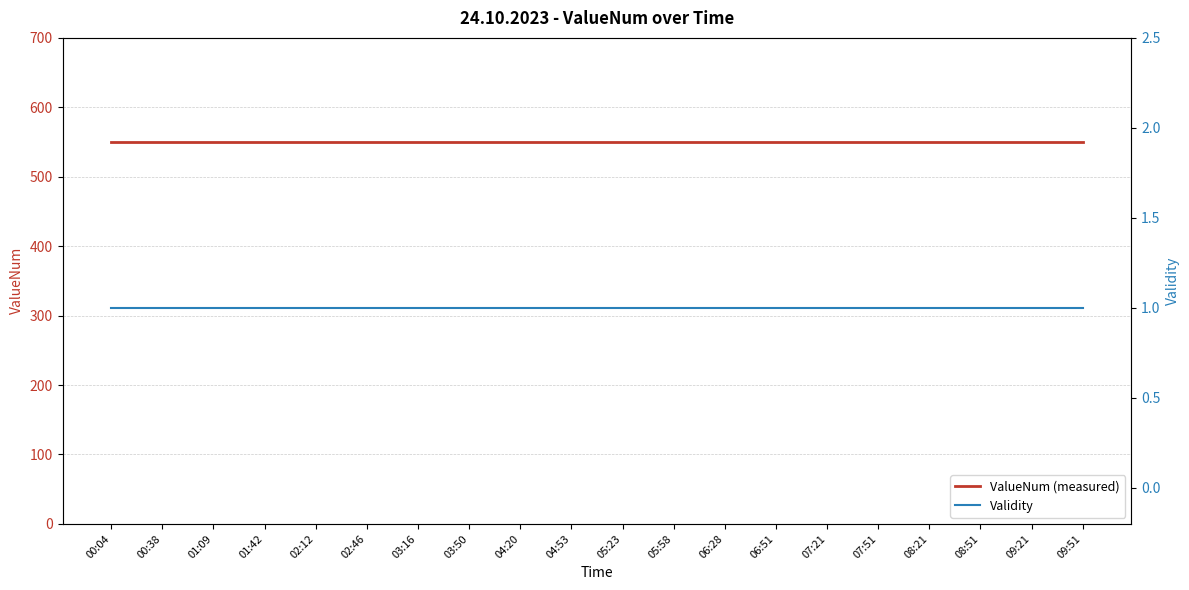

How many lines are shown in the chart?

2